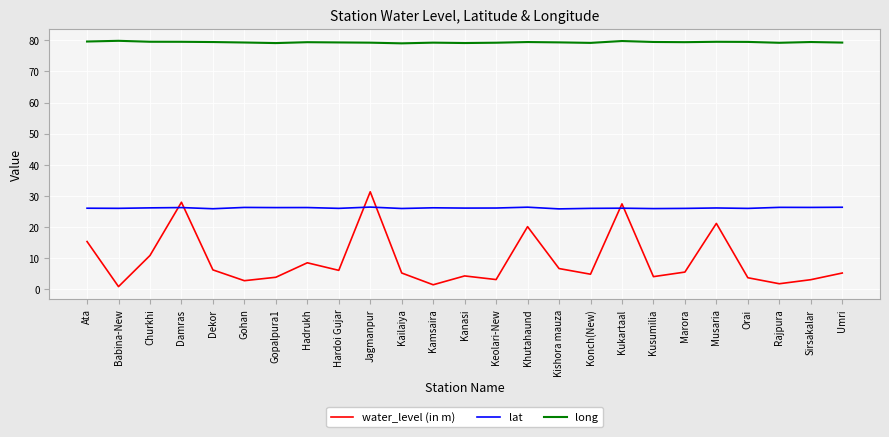

What is the average value of the water_level (in m) series?

9.3